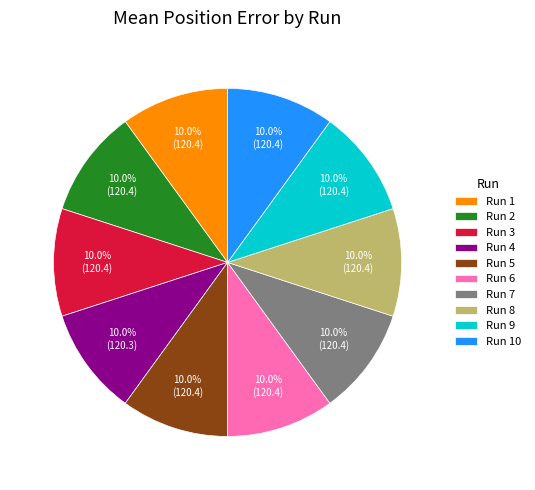

To the nearest percent, what is the combined percentage of Run 10 and Run 3?

20%